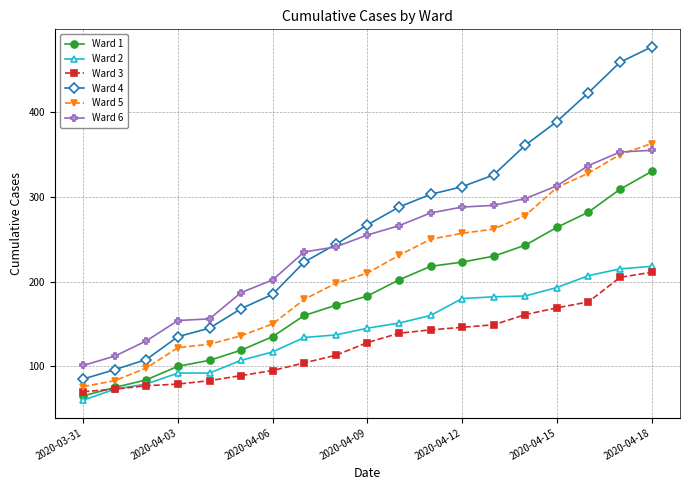

Which series has the largest range (max minus min)?

Ward 4